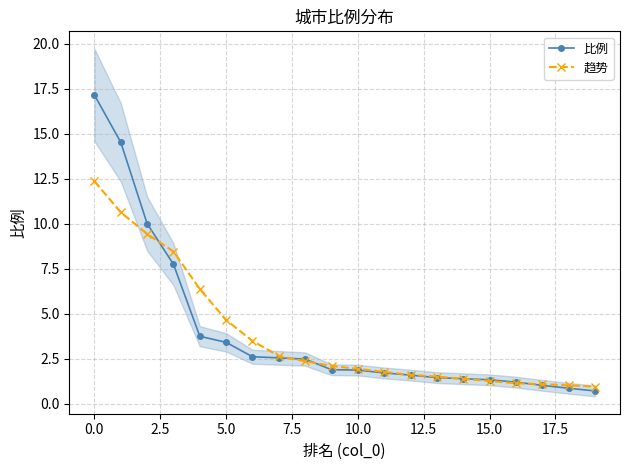

The 趋势 series shows 4.2 at 0.0. True or false?

False